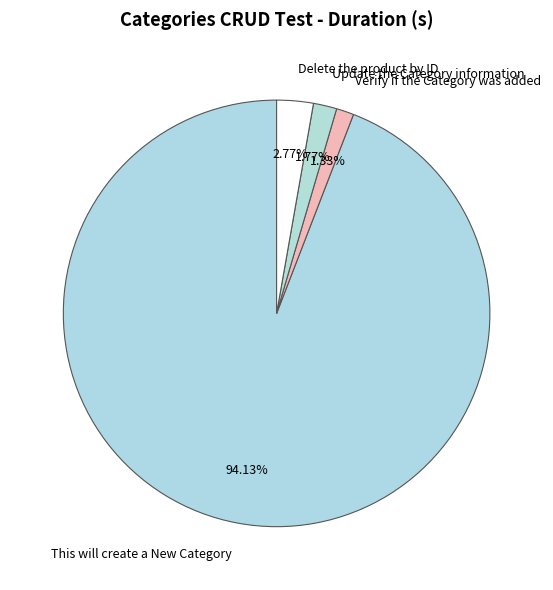

How many segments does this pie chart have?

4